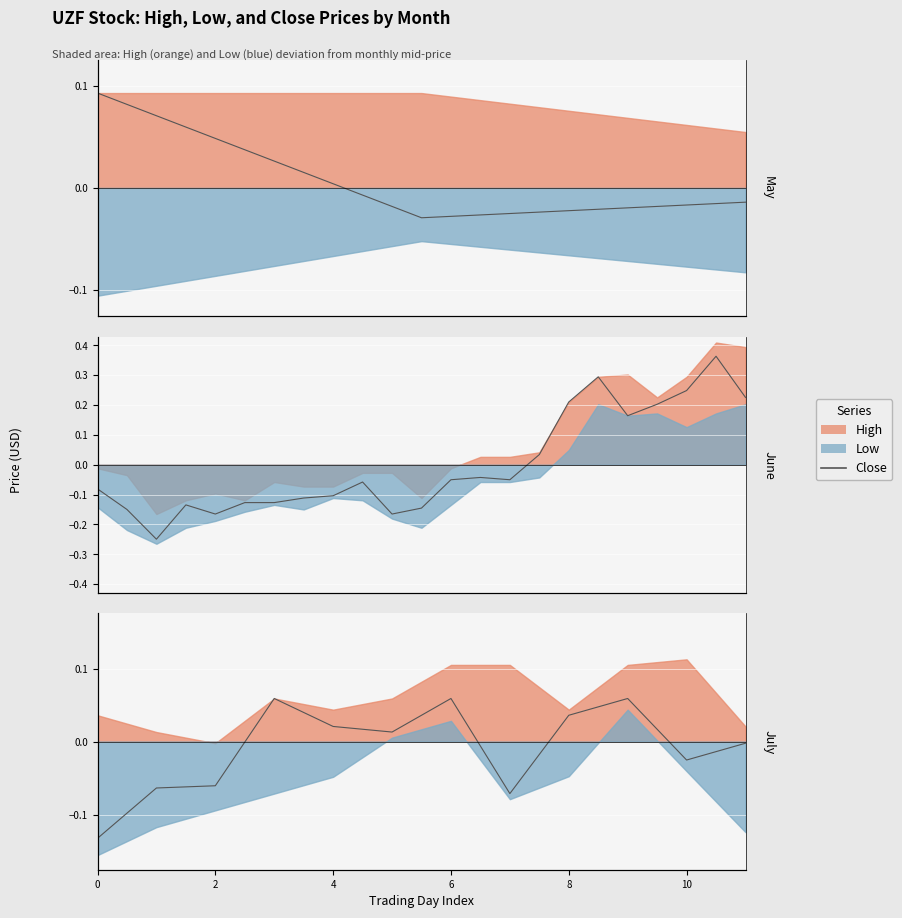

List the labels in order of value, smallest first.

2, 4, 0